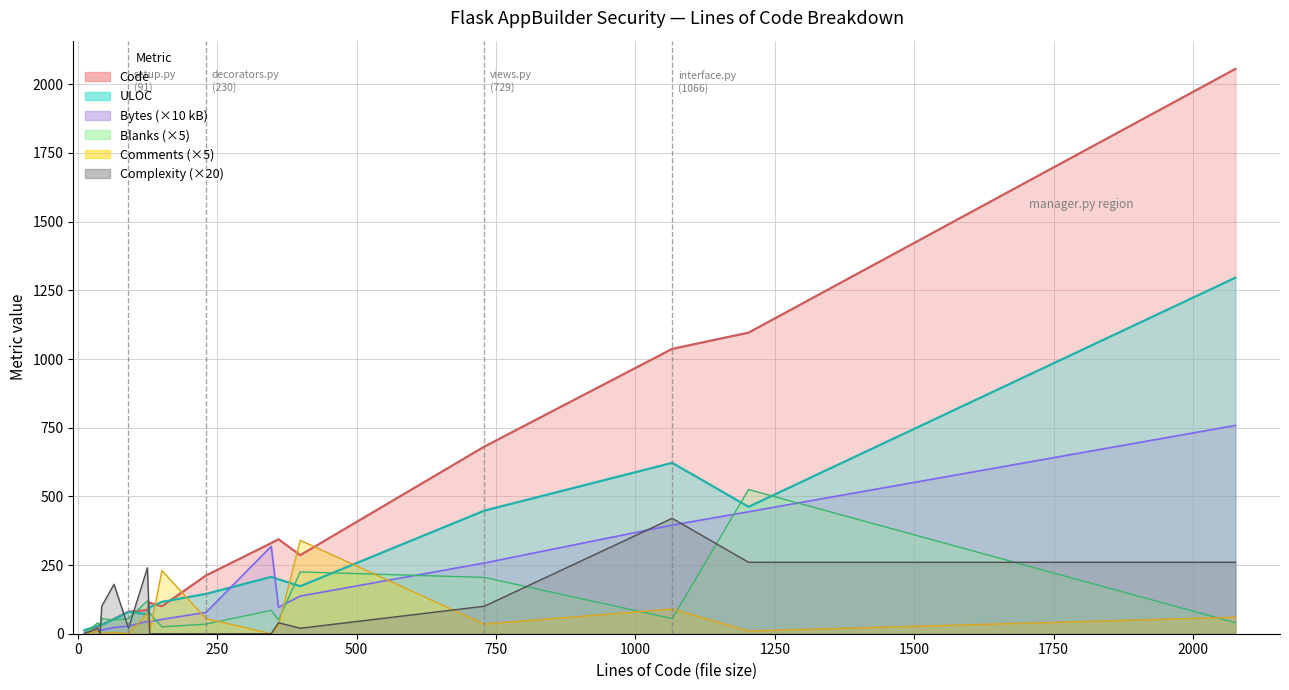

At which label does Comments reach its minimum?

setup.py